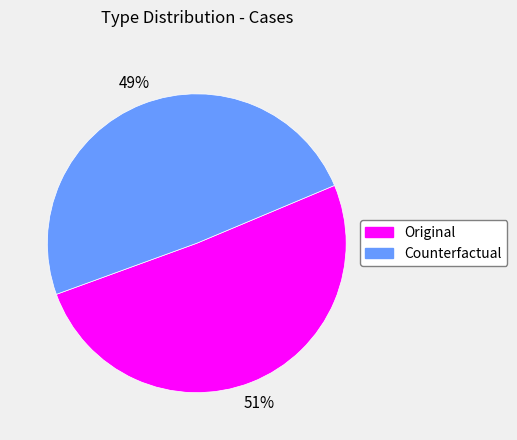

Count the number of slices in the pie.

2